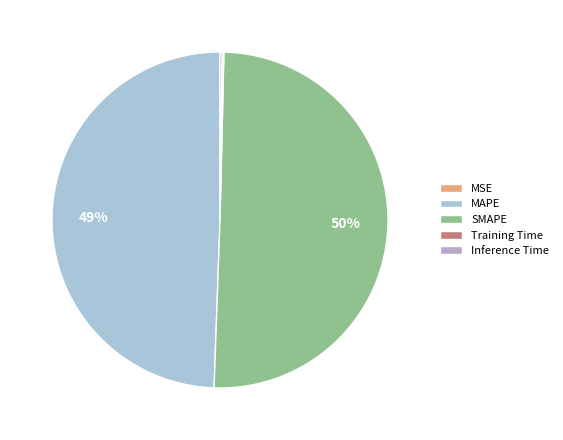

Rank the categories by value from highest to lowest.

SMAPE, MAPE, Inference Time, Training Time, MSE